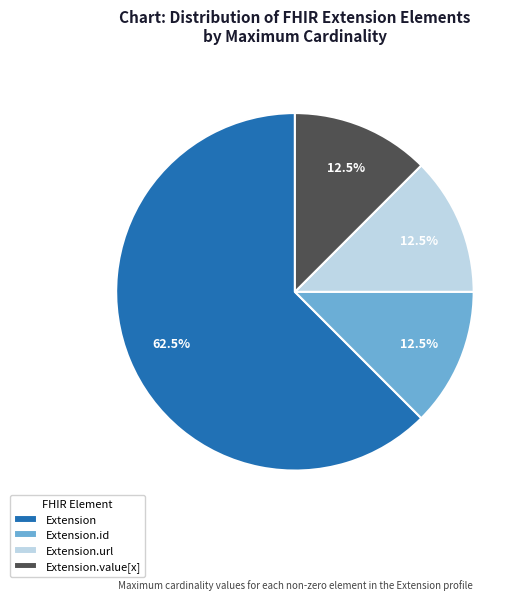

Which slice is the largest?

Extension